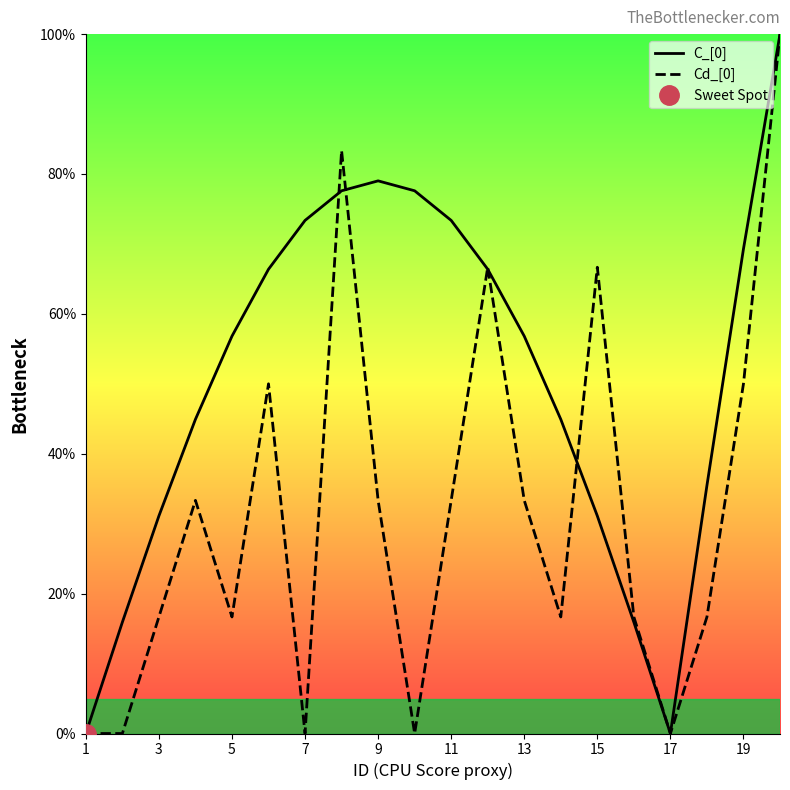

What is the highest value of the C_[0] series?

100.0